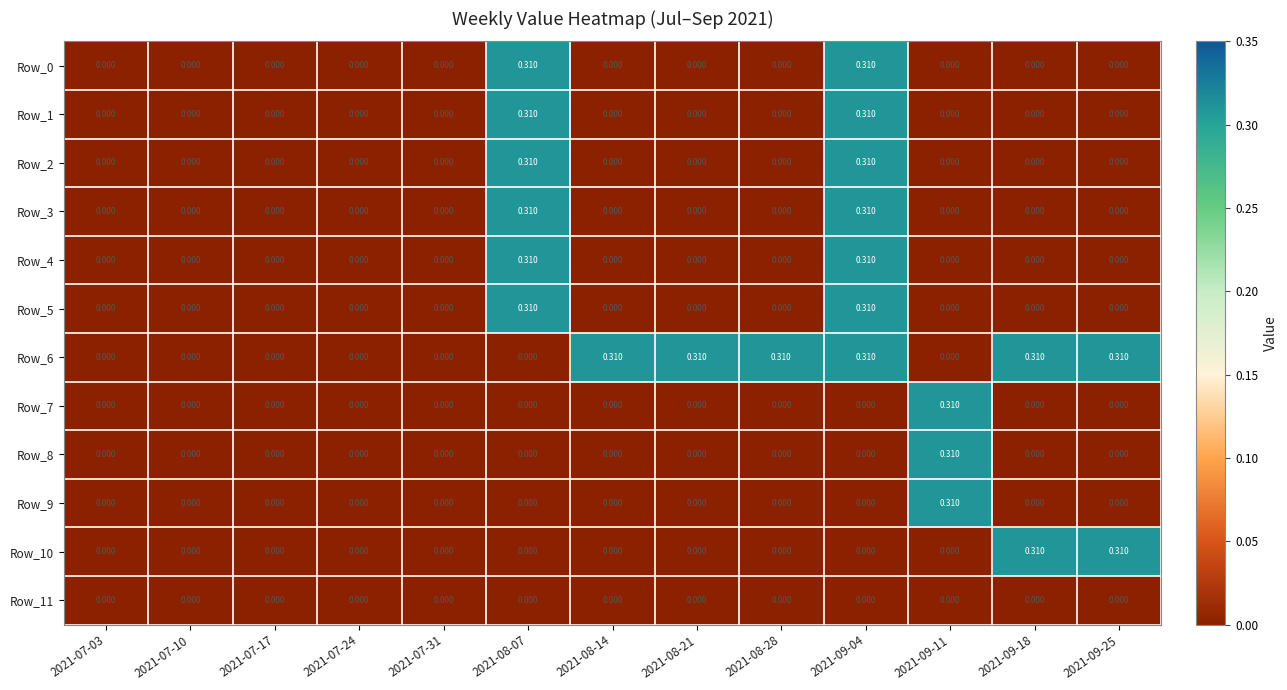

Is the value of Row_9 at 2021-08-07 greater than the value of Row_7 at 2021-09-11?

No